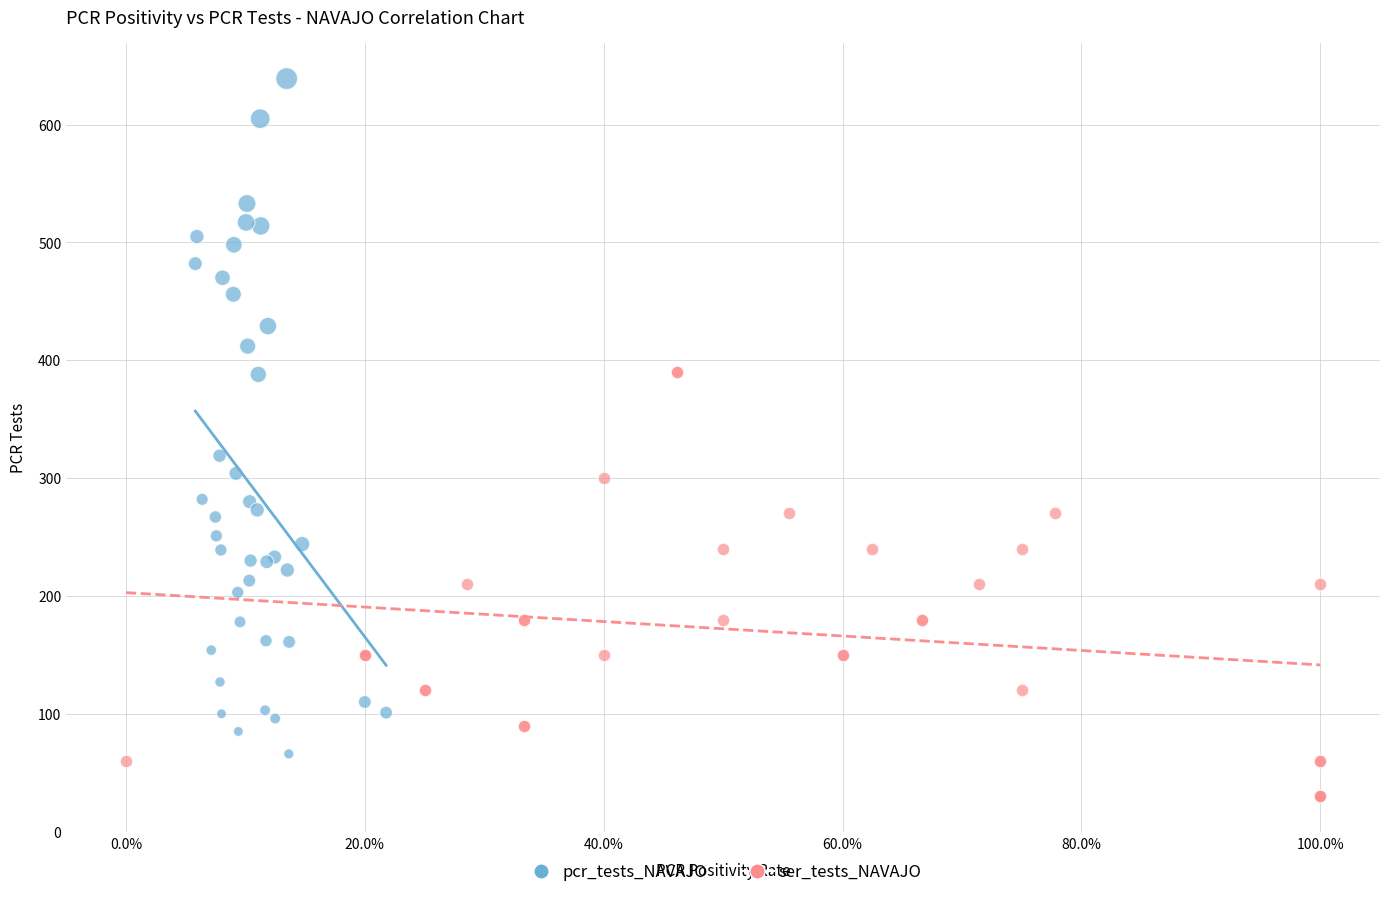

What are all the series names shown in the legend?

pcr_tests_NAVAJO, ser_tests_NAVAJO